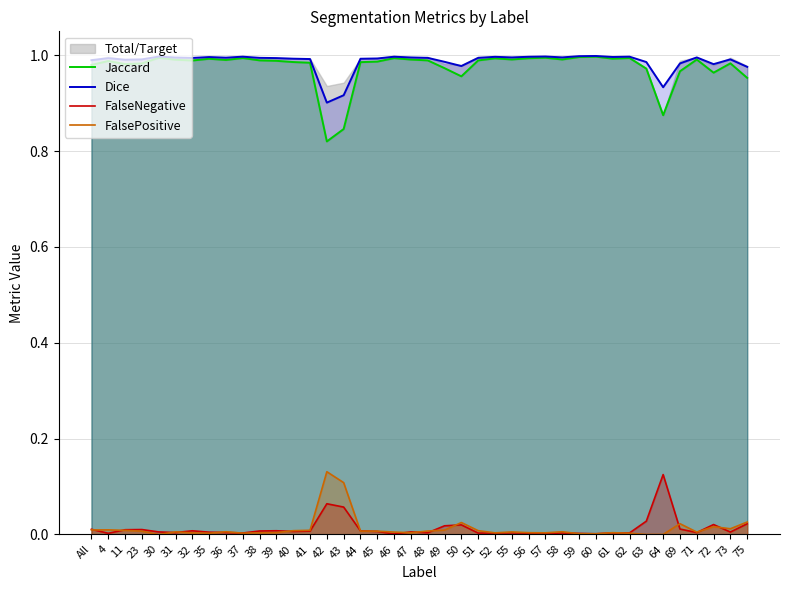

At which category does the chart reach its minimum across all series?

30